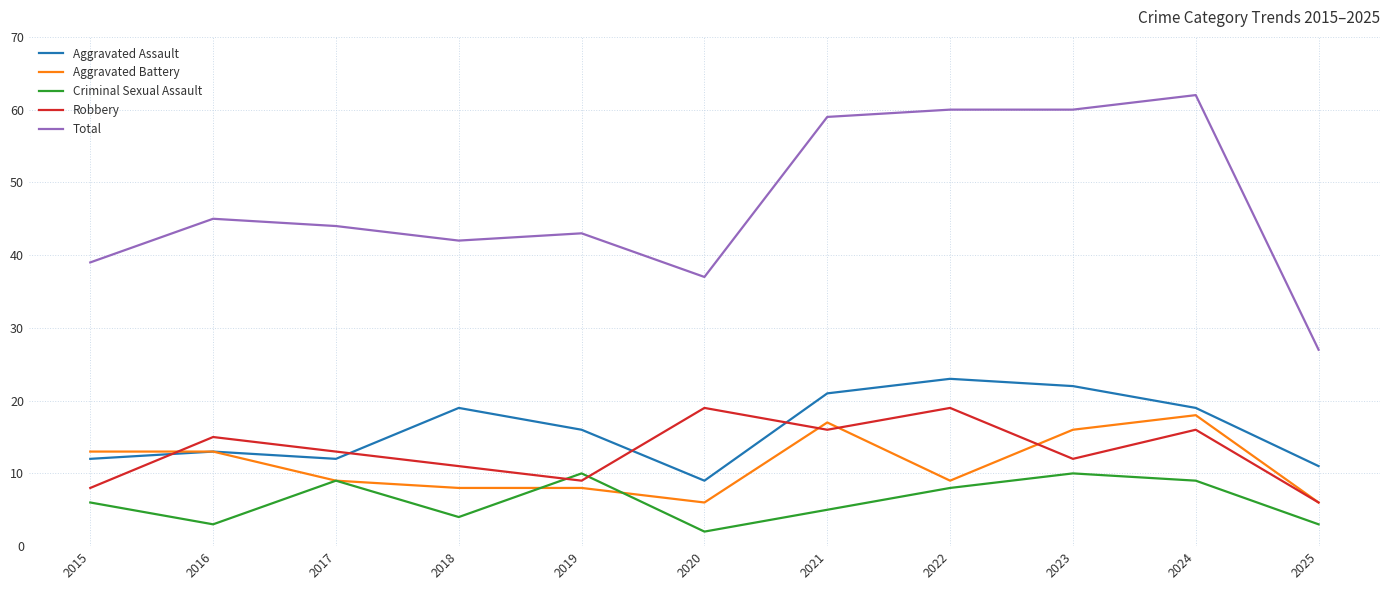

True or false: Aggravated Assault and Criminal Sexual Assault intersect in this chart.

False